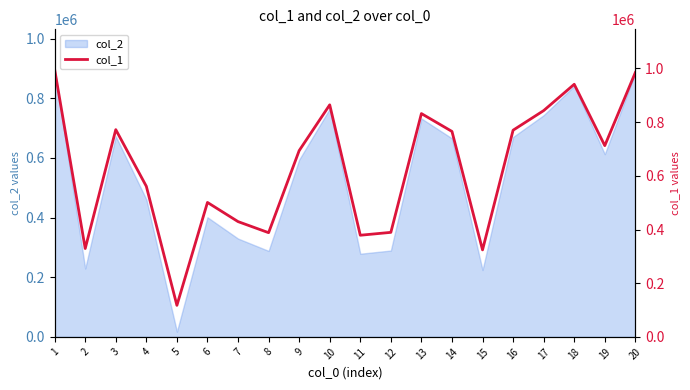

List the labels in order of value, smallest first.

5, 15, 2, 11, 8, 12, 7, 6, 4, 9, 19, 14, 16, 3, 13, 17, 10, 18, 20, 1